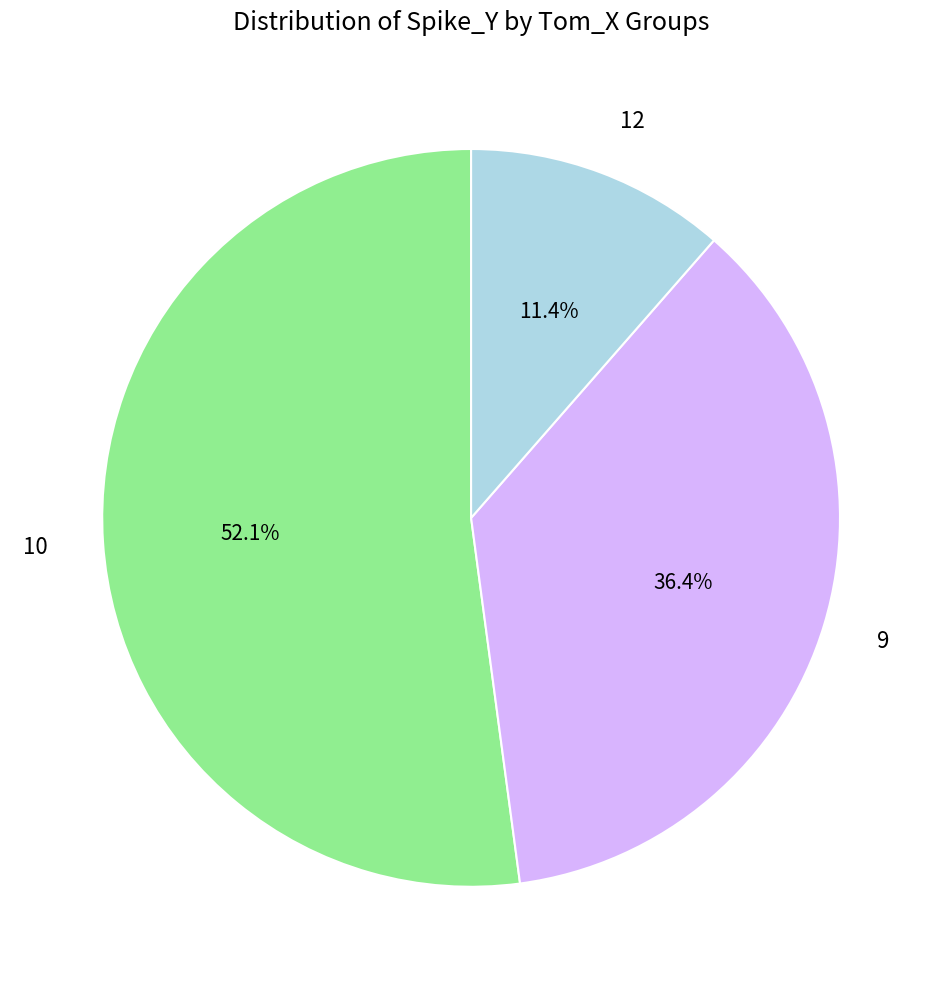

Count the number of slices in the pie.

3